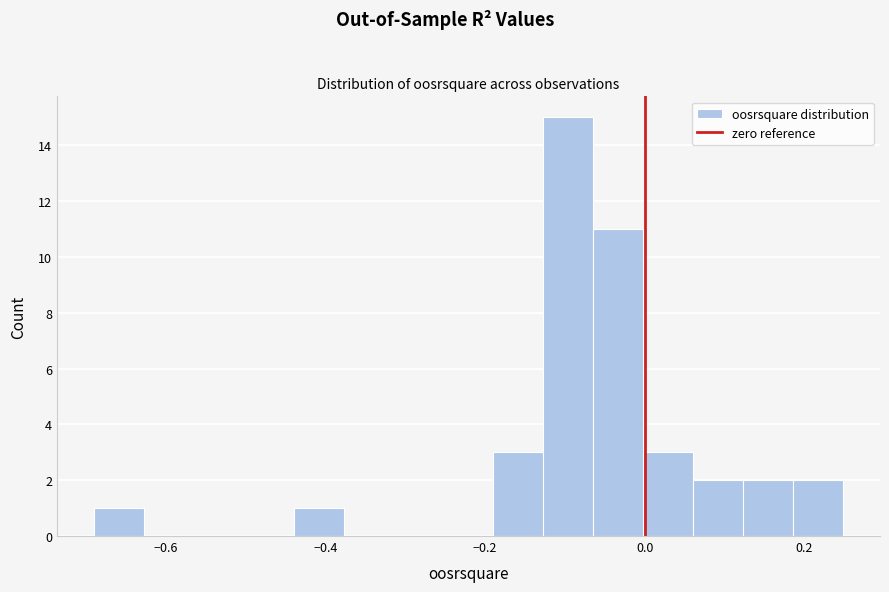

Read against the x-axis, roughly where is the centre of the tallest bar?

-0.10